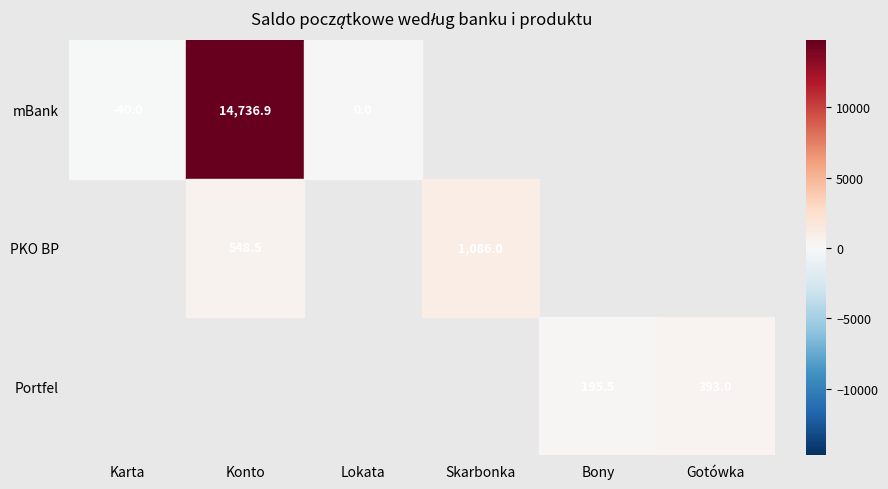

What is the difference between the maximum and second lowest values in the mBank series?

14736.9